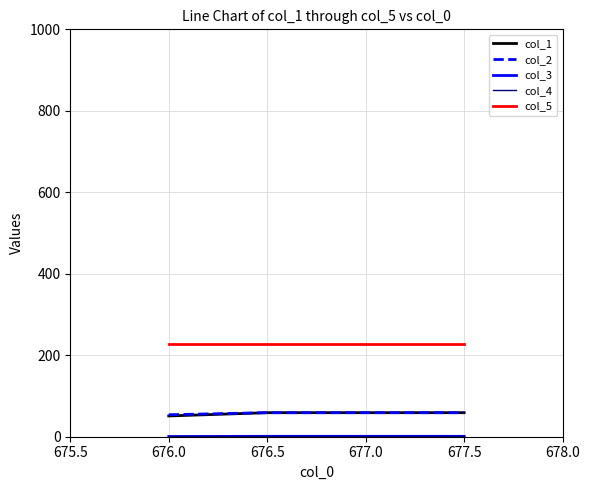

True or false: col_5 has a value of 307.5 at 676.5.

False